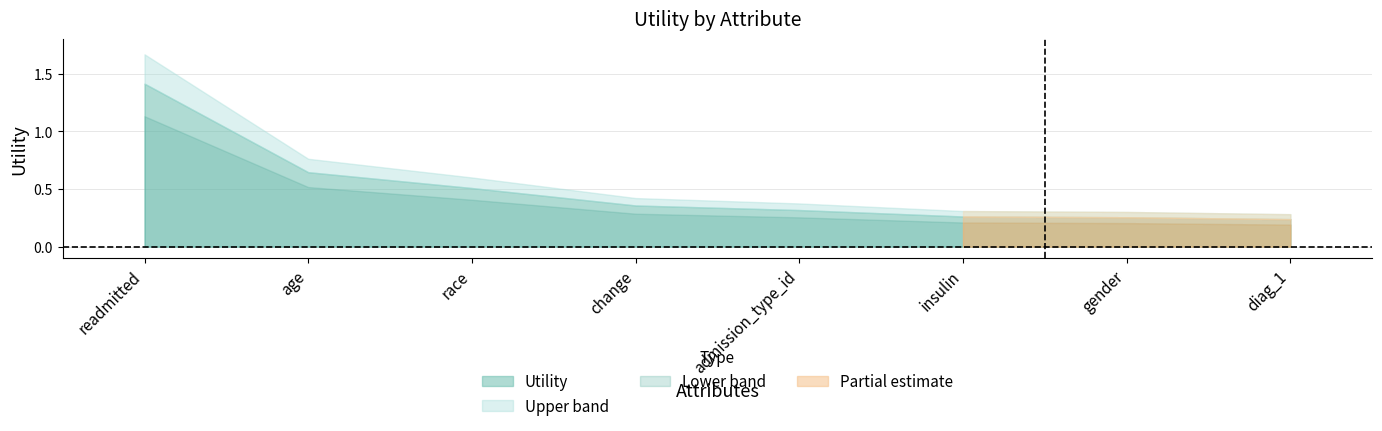

True or false: the data has more than 2 interior local peaks.

False